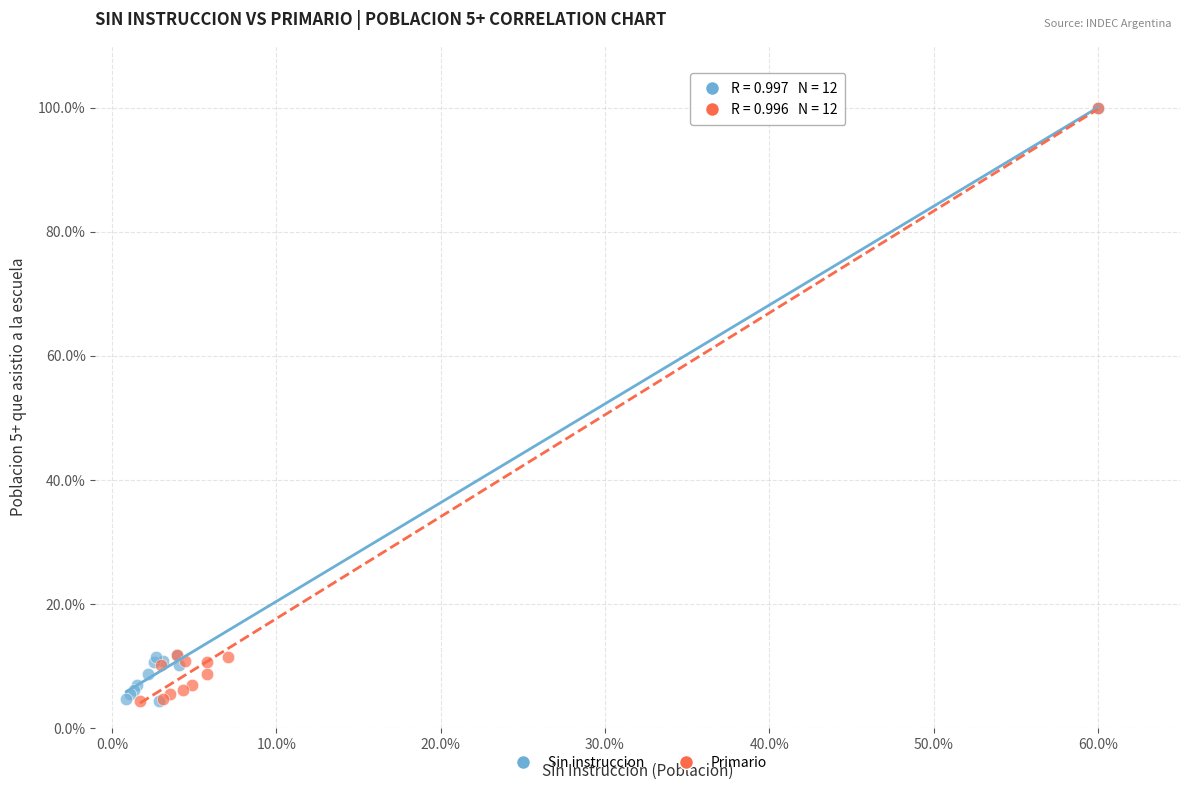

What are all the series names shown in the legend?

Sin instruccion, Primario